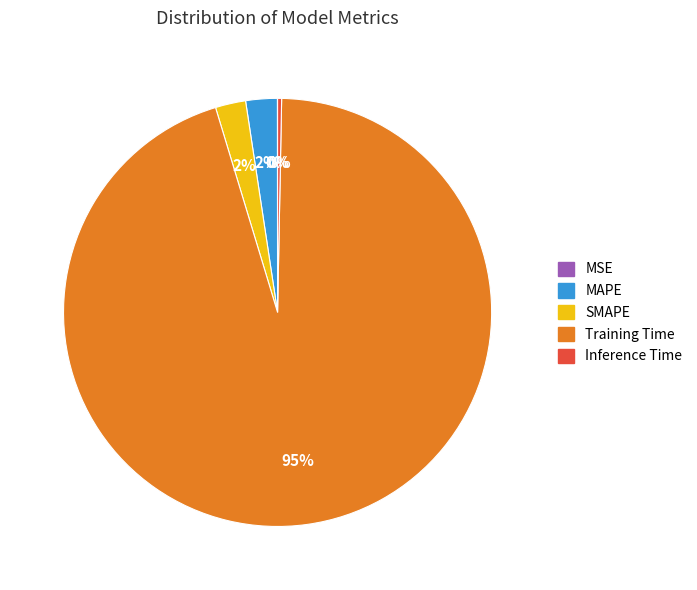

Is it true that MAPE is 12% of the pie?

False